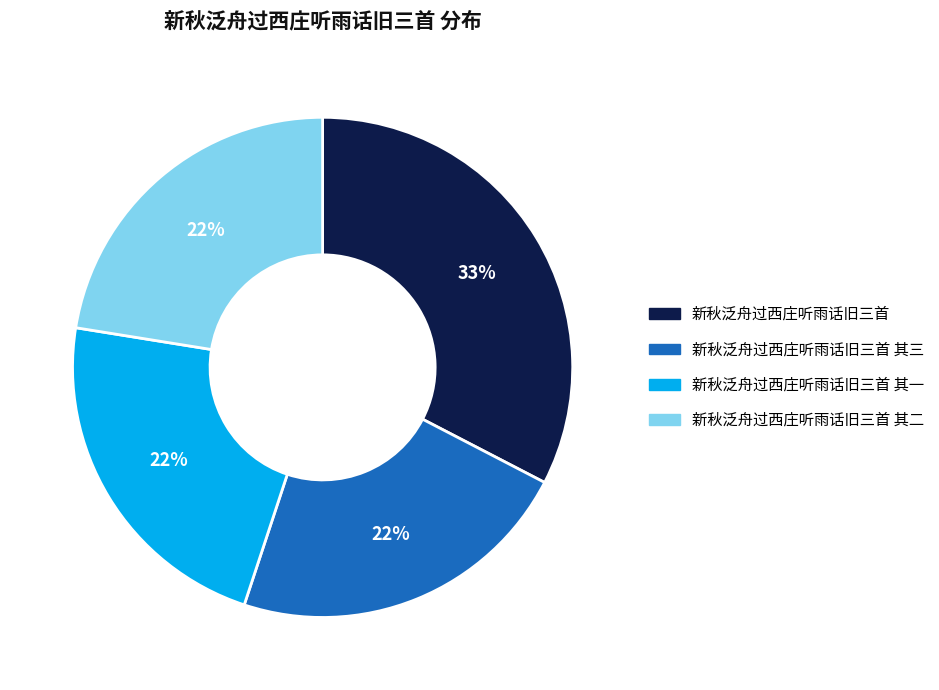

Is there a majority slice in this chart?

No